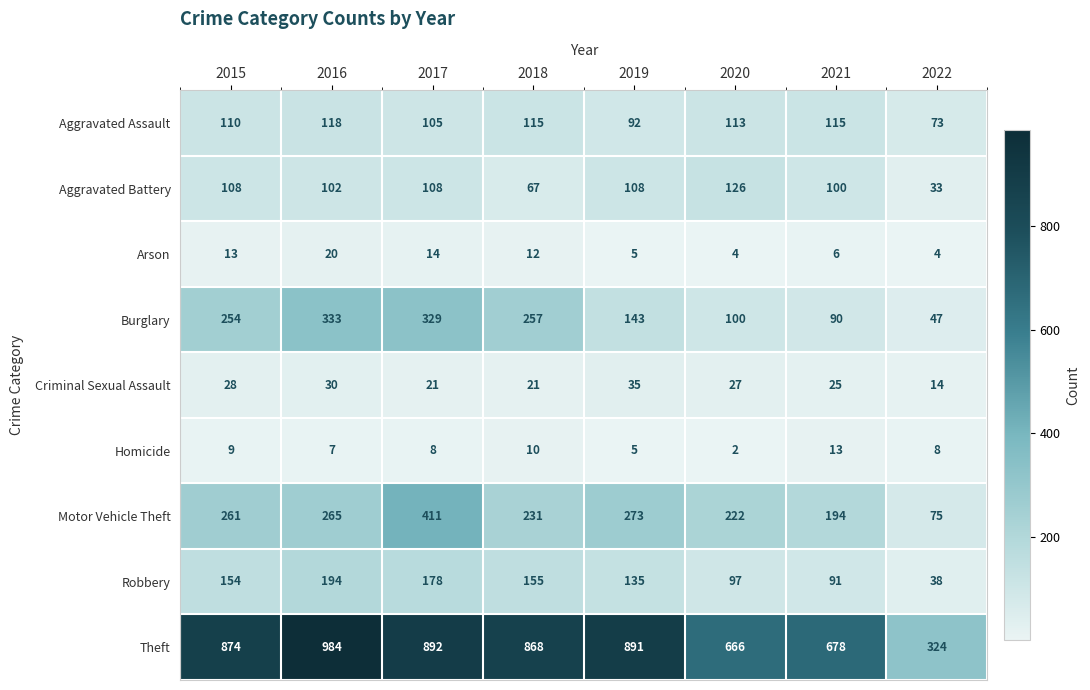

What is the difference between the maximum and minimum values in the Homicide series?

11